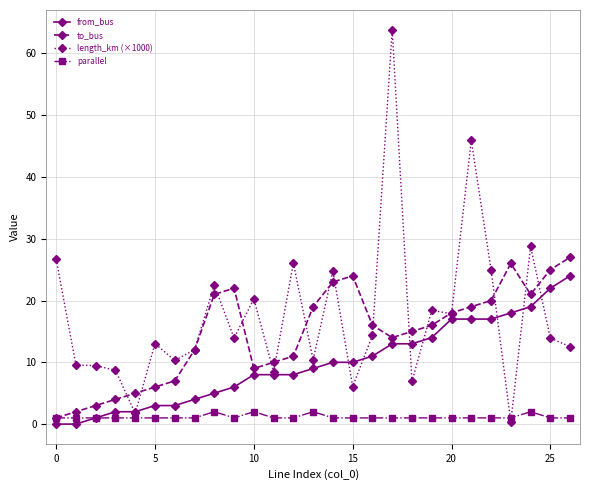

Which series has the largest total across all categories?

length_km (×1000)